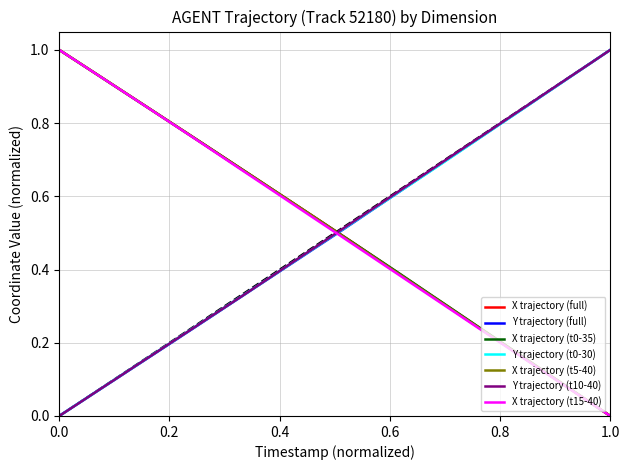

True or false: Y trajectory (full) and X trajectory (full) cross at least once.

True